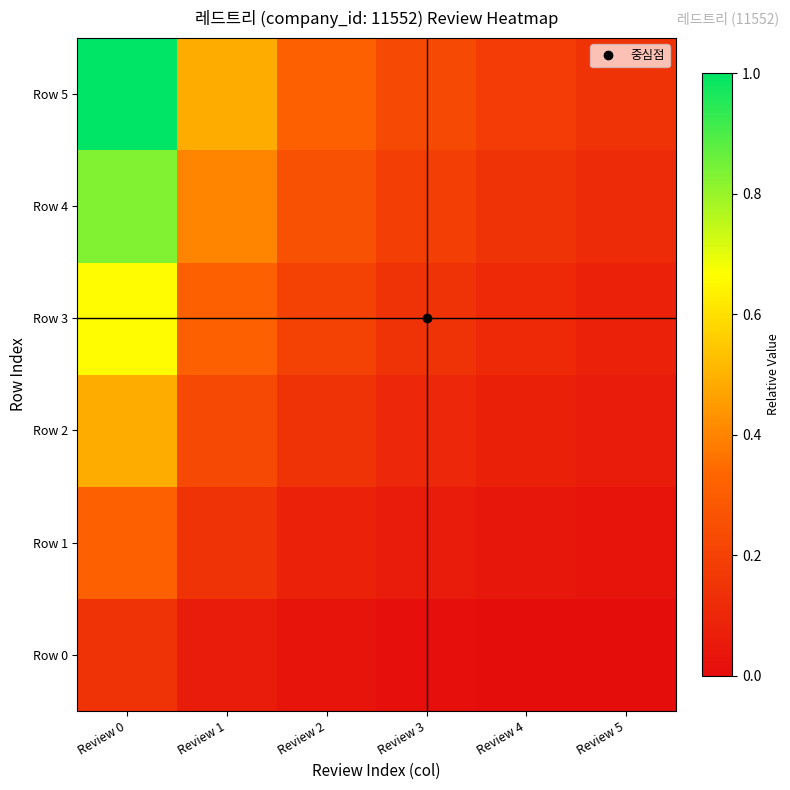

Reading left to right, list all the values displayed in this chart.

Row 0: Review 0=0.1	Review 1=0.1	Review 2=0.0	Review 3=0.0	Review 4=0.0	Review 5=0.0
Row 1: Review 0=0.3	Review 1=0.1	Review 2=0.1	Review 3=0.1	Review 4=0.0	Review 5=0.0
Row 2: Review 0=0.5	Review 1=0.2	Review 2=0.1	Review 3=0.1	Review 4=0.1	Review 5=0.1
Row 3: Review 0=0.7	Review 1=0.3	Review 2=0.2	Review 3=0.1	Review 4=0.1	Review 5=0.1
Row 4: Review 0=0.8	Review 1=0.4	Review 2=0.3	Review 3=0.2	Review 4=0.1	Review 5=0.1
Row 5: Review 0=1.0	Review 1=0.5	Review 2=0.3	Review 3=0.2	Review 4=0.2	Review 5=0.1